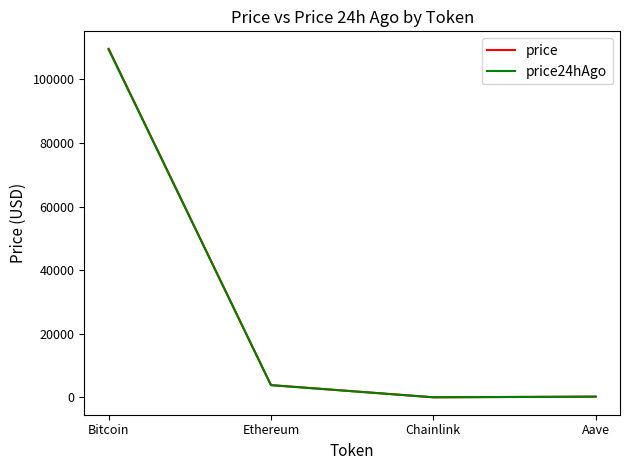

How many distinct data groups are displayed?

2